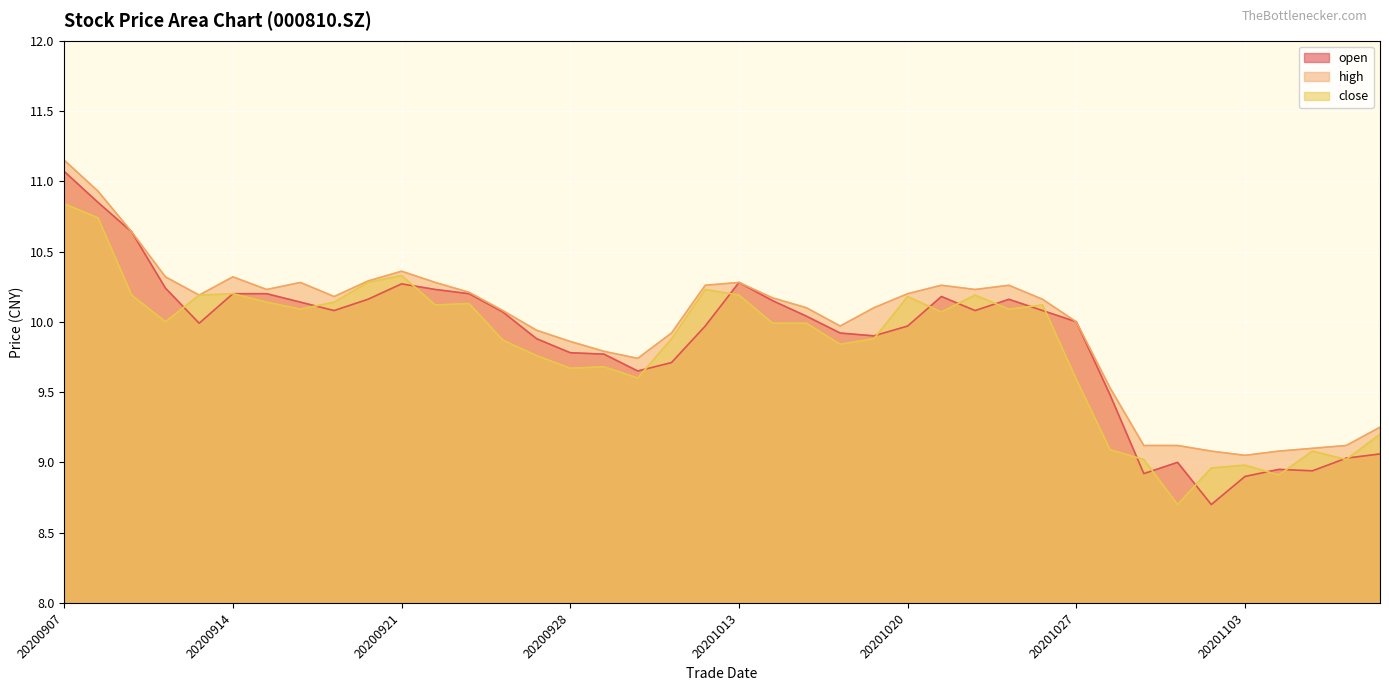

True or false: close has a value of 9.9 at 20201009.

True